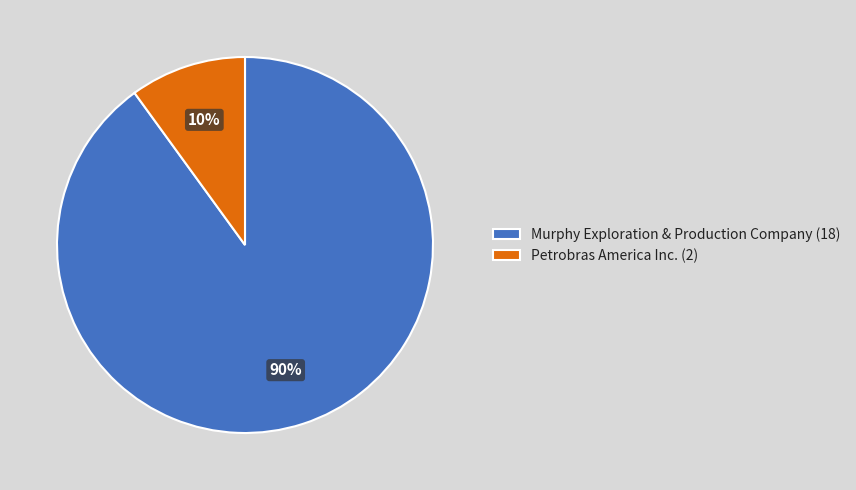

Combined, do Petrobras America Inc. (2) and Murphy Exploration & Production Company (18) account for over 50%?

Yes